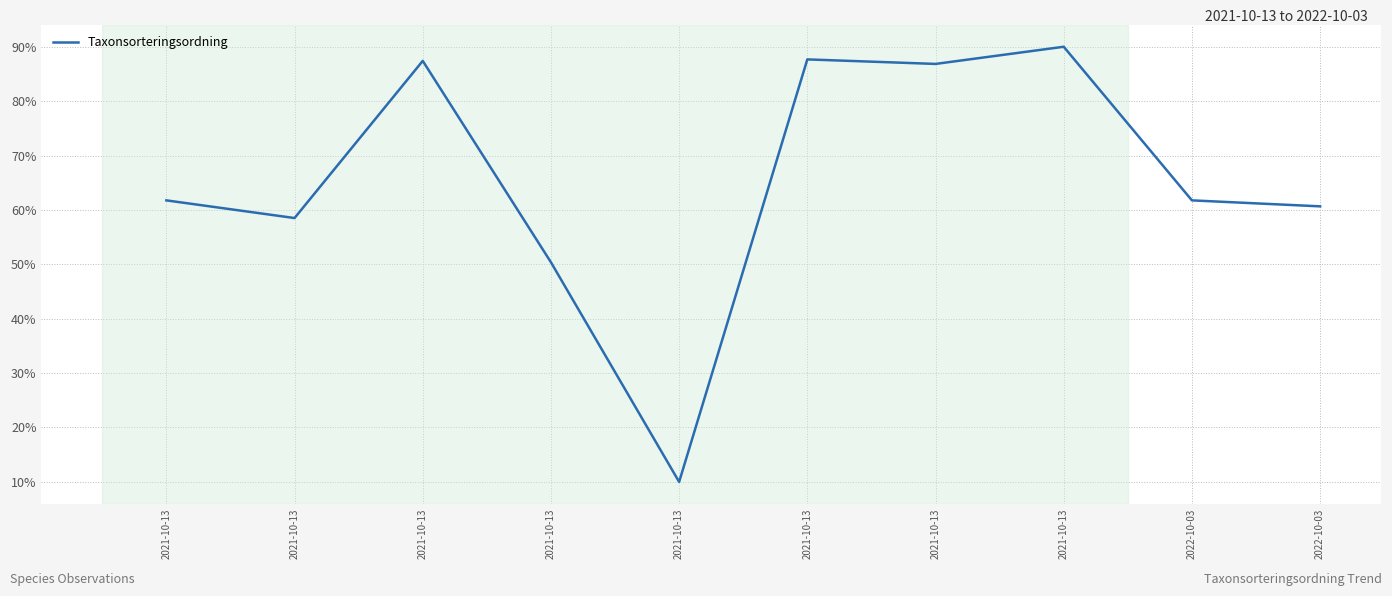

What is the label of the 9th point from the right?

2021-10-13